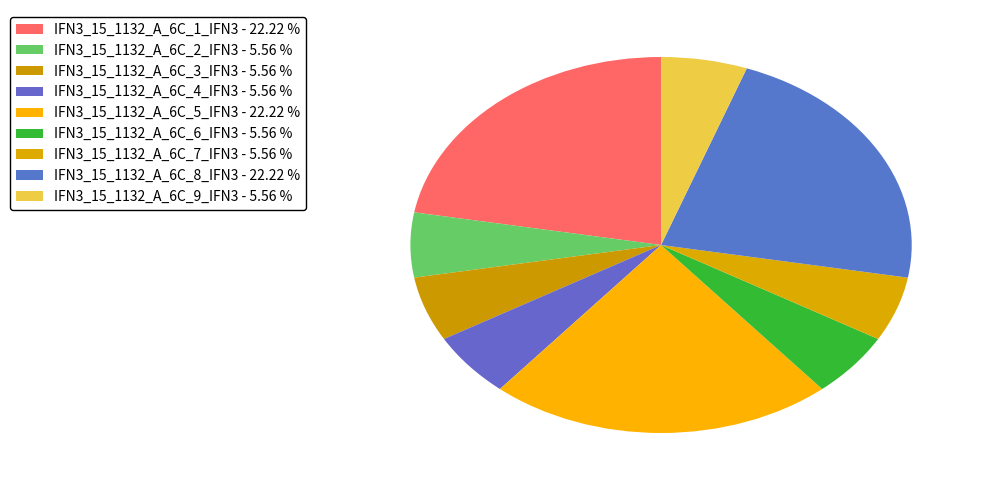

The IFN3_15_1132_A_6C_9_IFN3 slice represents 6% of the pie. True or false?

True